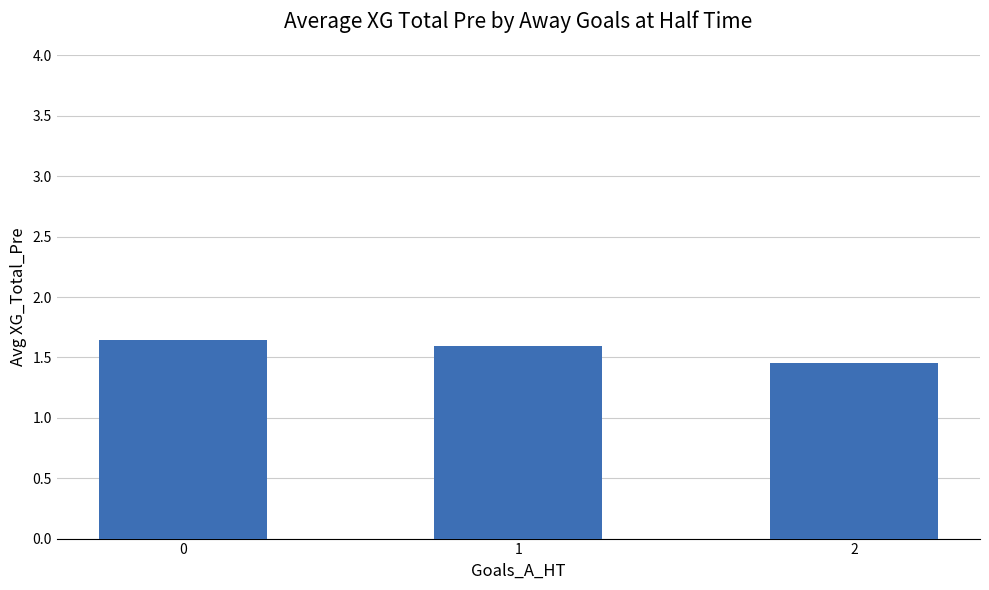

The chart shows a value of 1.6 at 0. True or false?

True